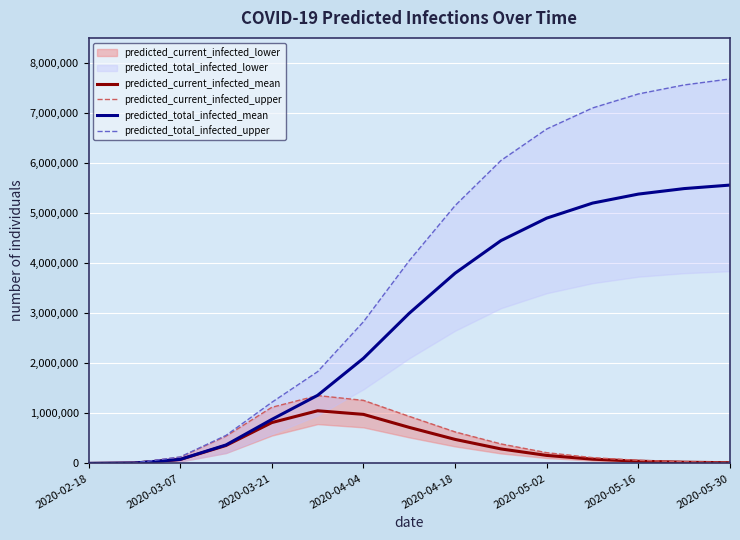

What is the minimum value for predicted_current_infected_mean?

566